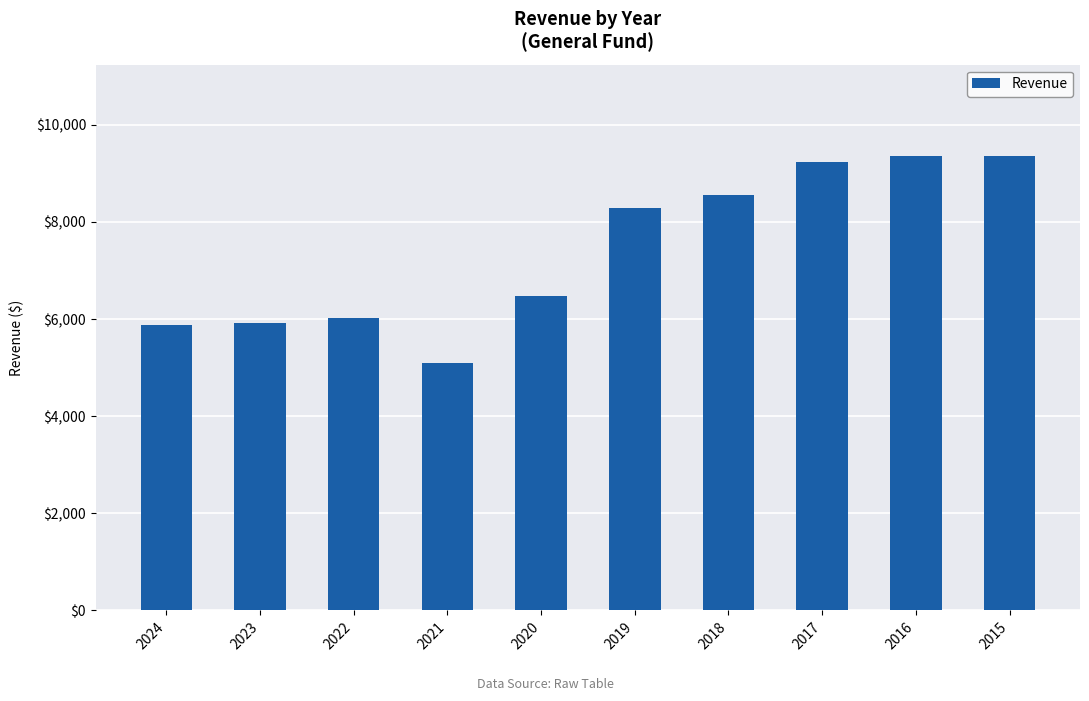

What is the greatest value displayed?

9364